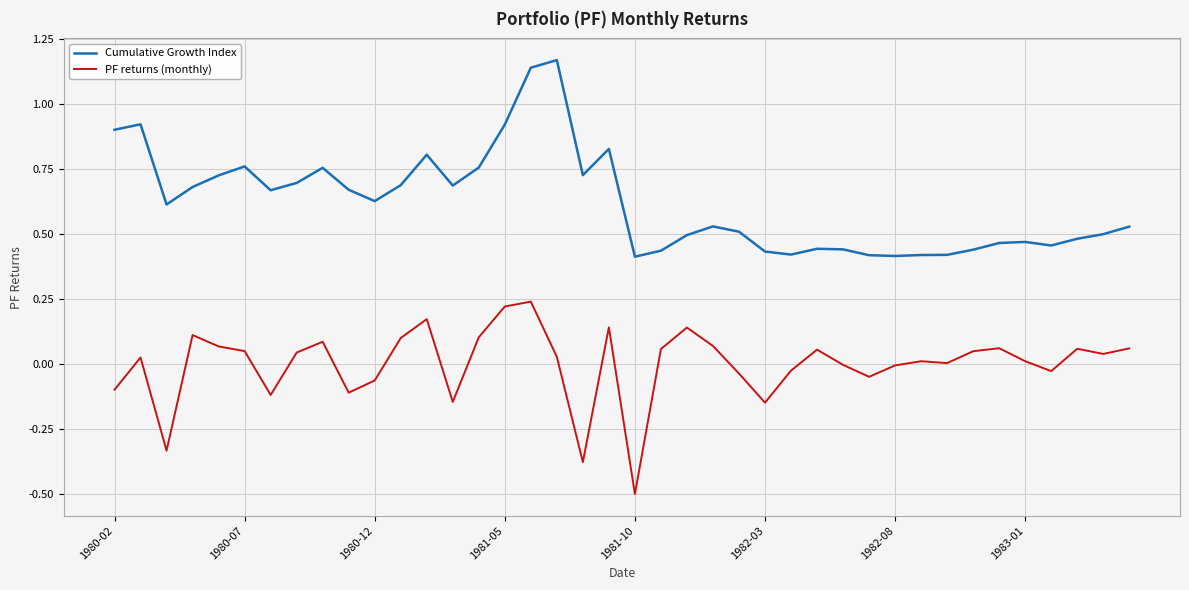

True or false: PF returns (monthly) and Cumulative Growth Index intersect in this chart.

False